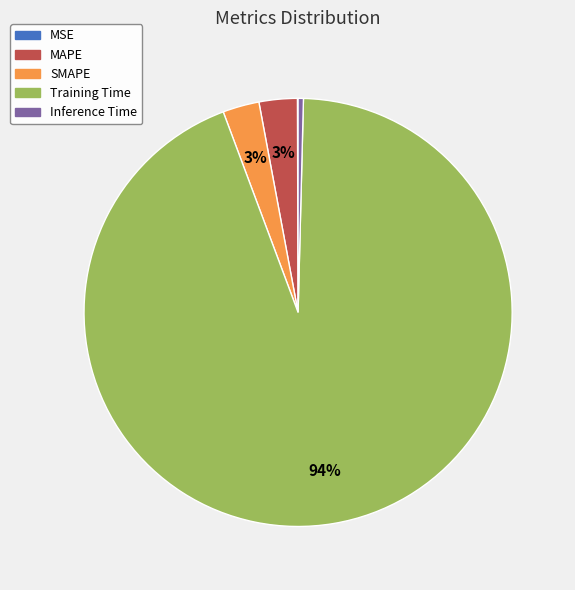

To the nearest percent, what is the difference between the largest and smallest slice percentages?

94%